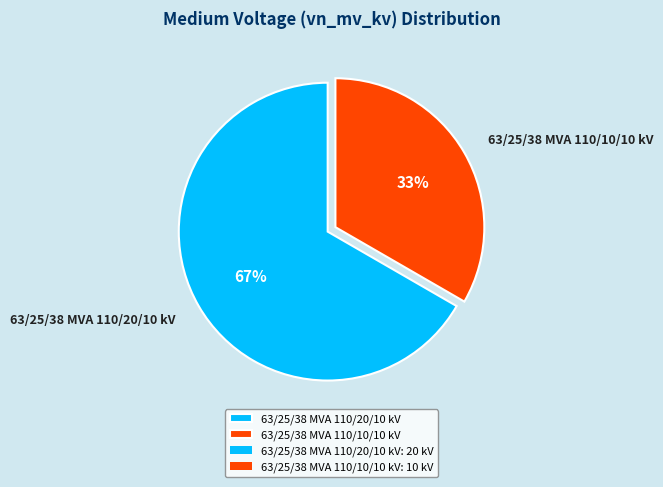

Which category has the biggest portion of the pie?

63/25/38 MVA 110/20/10 kV